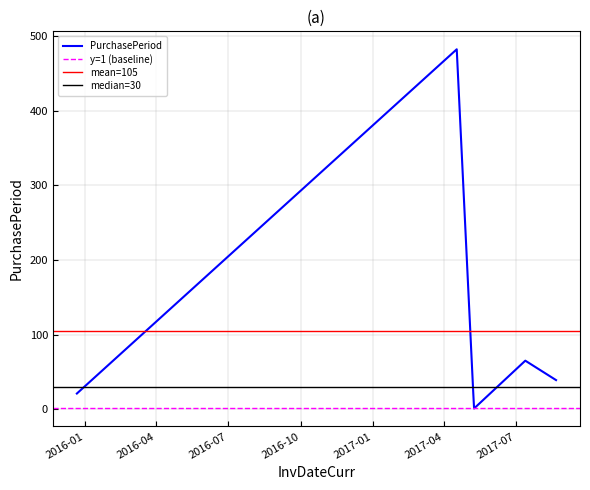

What is the label of the 3rd point from the right?

2017-05-09